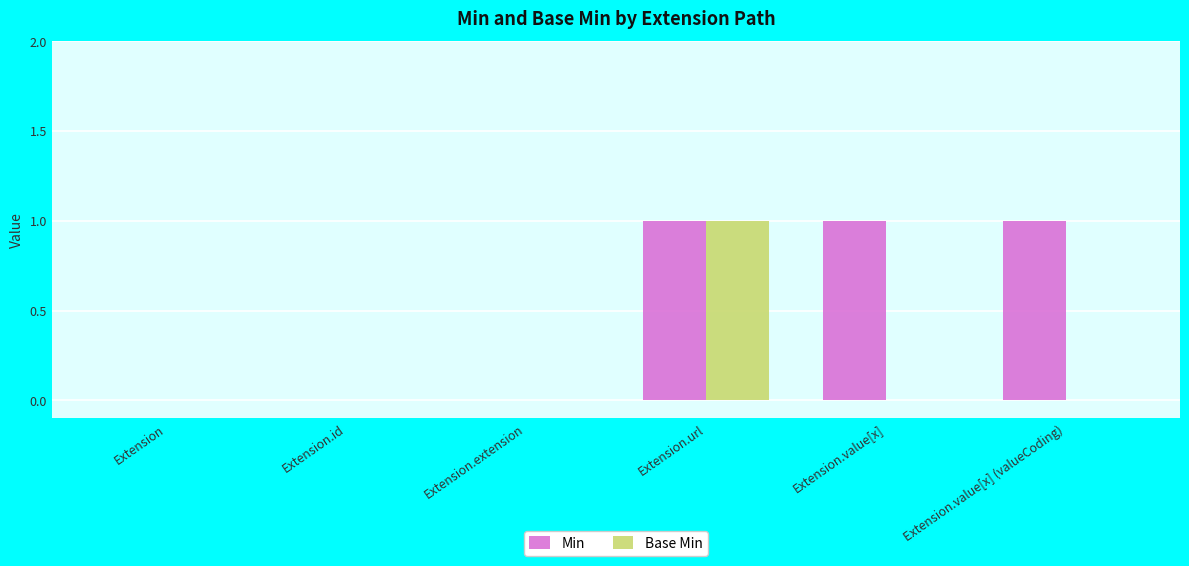

What are all the series names shown in the legend?

Min, Base Min